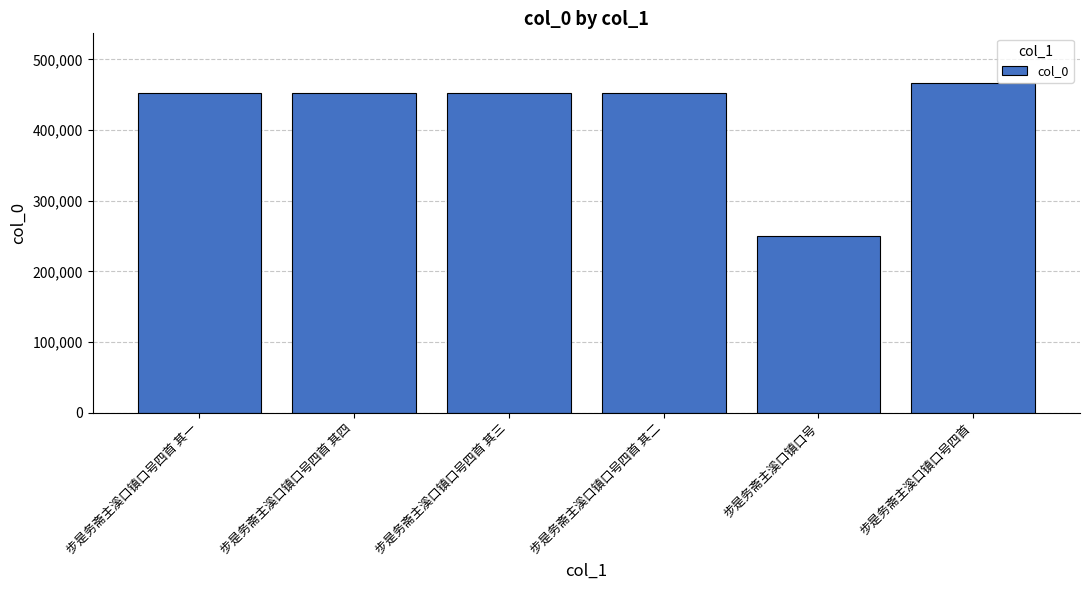

At which category does the chart reach its minimum across all series?

步是务斋主溪口镇口号